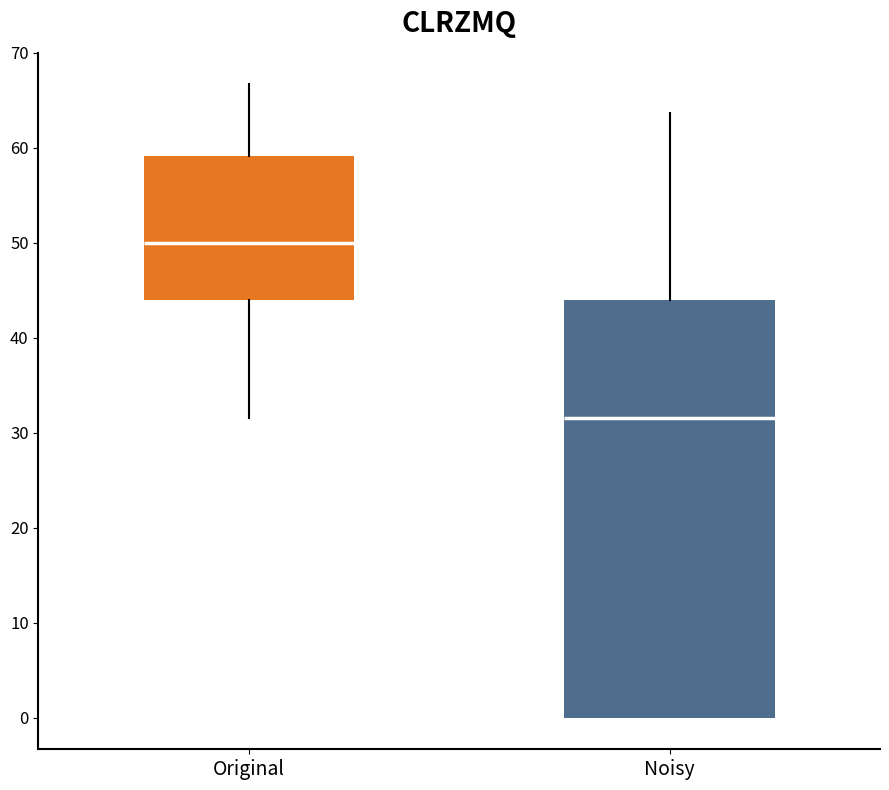

Which box is the tallest, from its lower edge to its upper edge?

Noisy